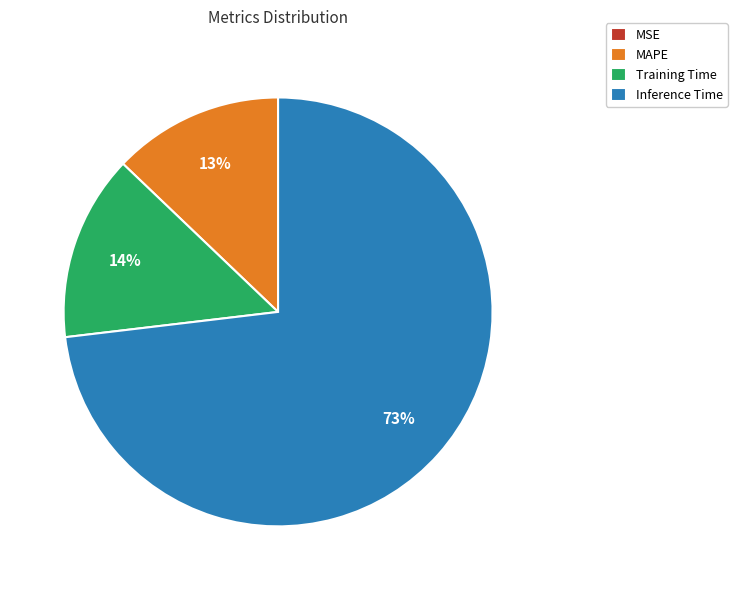

True or false: MAPE accounts for 23% of the total.

False